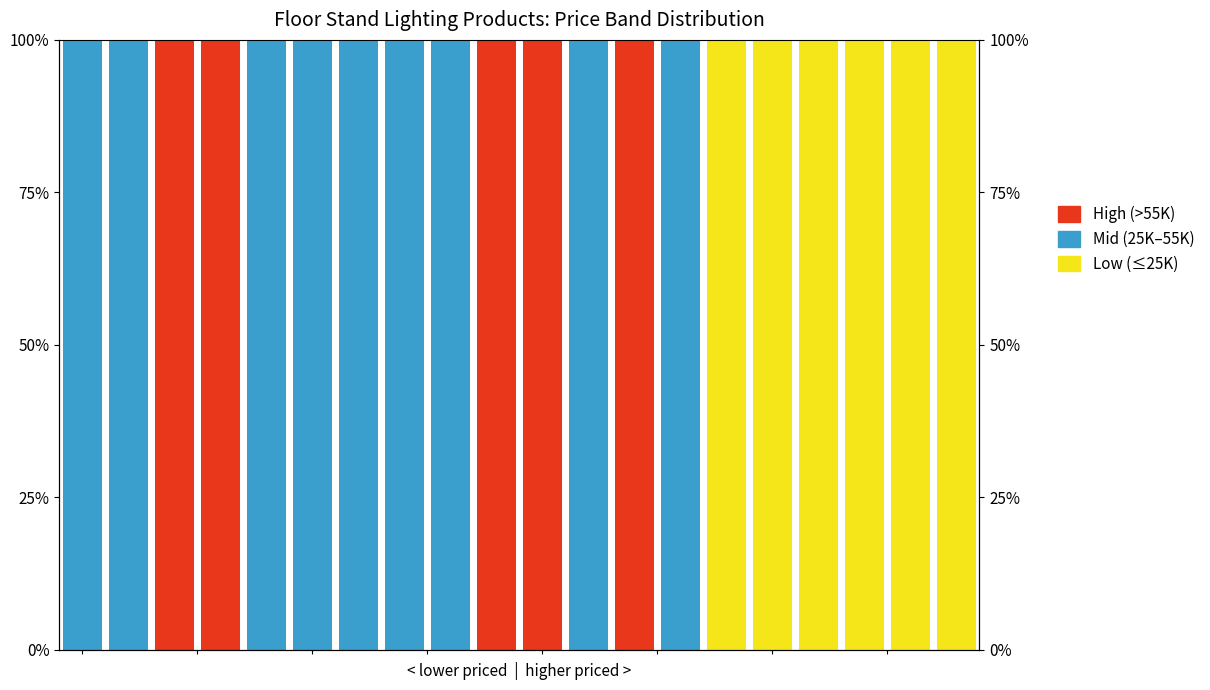

Reading left to right, transcribe all the data shown in this chart.

Low (≤25K): −2.5=0	0.0=0	2.5=0	5.0=0	7.5=0	10.0=0	12.5=0	15.0=0	17.5=0	20.0=0	10=0	11=0	12=0	13=0	14=100	15=100	16=100	17=100	18=100	19=100
Mid (25K–55K): −2.5=100	0.0=100	2.5=0	5.0=0	7.5=100	10.0=100	12.5=100	15.0=100	17.5=100	20.0=0	10=0	11=100	12=0	13=100	14=0	15=0	16=0	17=0	18=0	19=0
High (>55K): −2.5=0	0.0=0	2.5=100	5.0=100	7.5=0	10.0=0	12.5=0	15.0=0	17.5=0	20.0=100	10=100	11=0	12=100	13=0	14=0	15=0	16=0	17=0	18=0	19=0